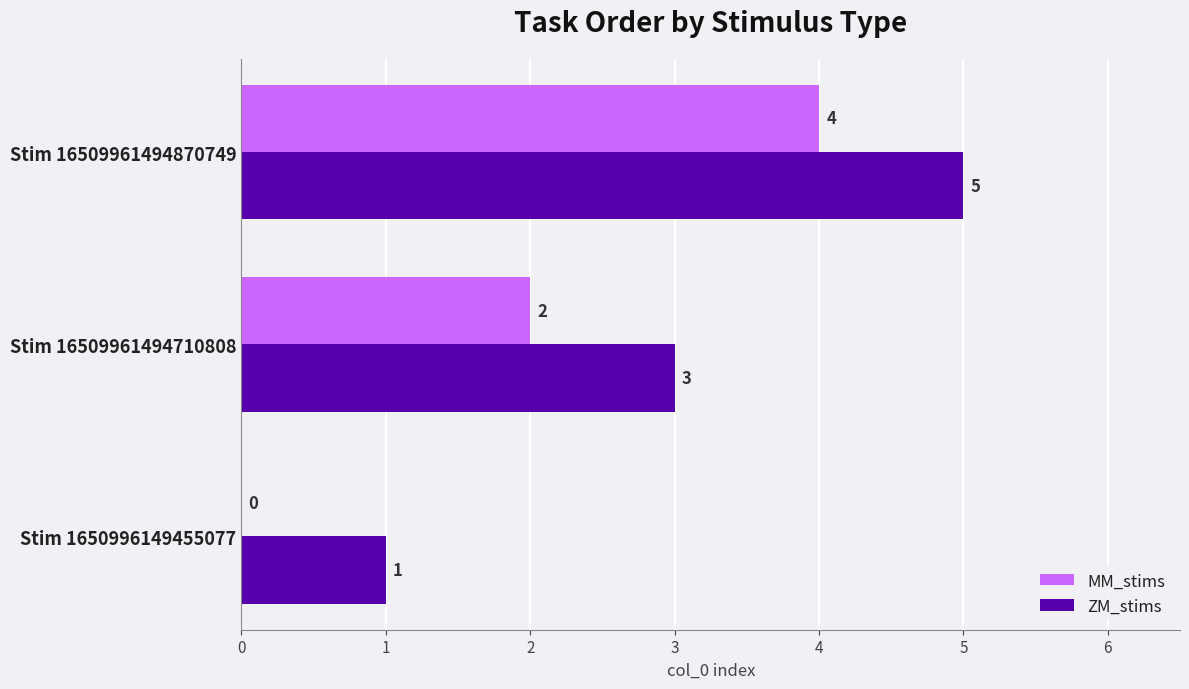

At which label does ZM_stims reach its peak?

Stim 16509961494870749